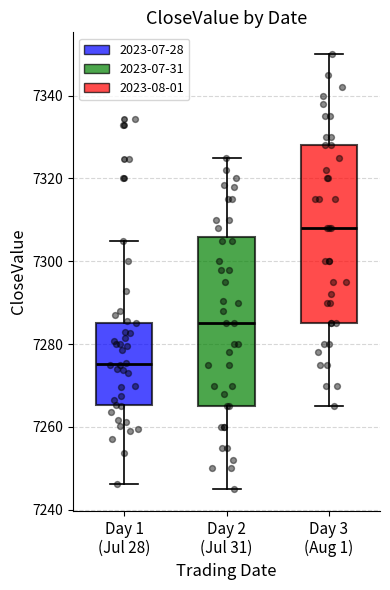

Comparing the boxes themselves (not the whiskers), which one is the tallest?

Day 3 (Aug 1)